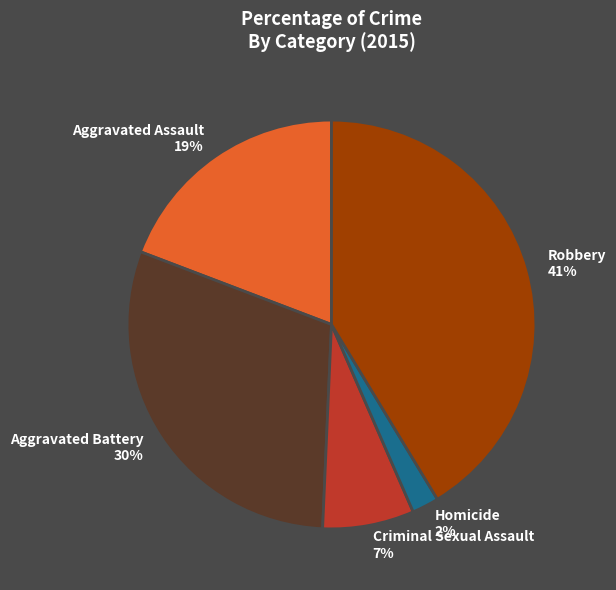

To the nearest percent, what is the difference between the Homicide and Robbery slice percentages?

39%